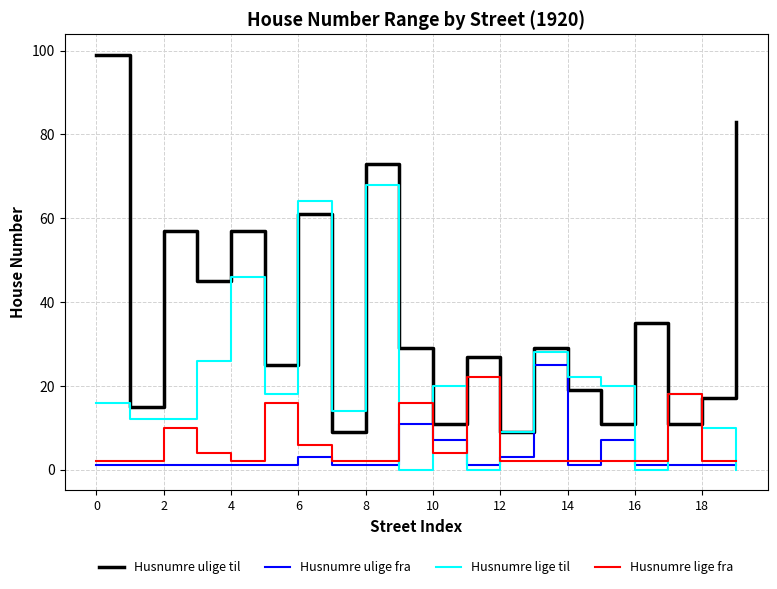

What is the lowest value of the Husnumre ulige til series?

9